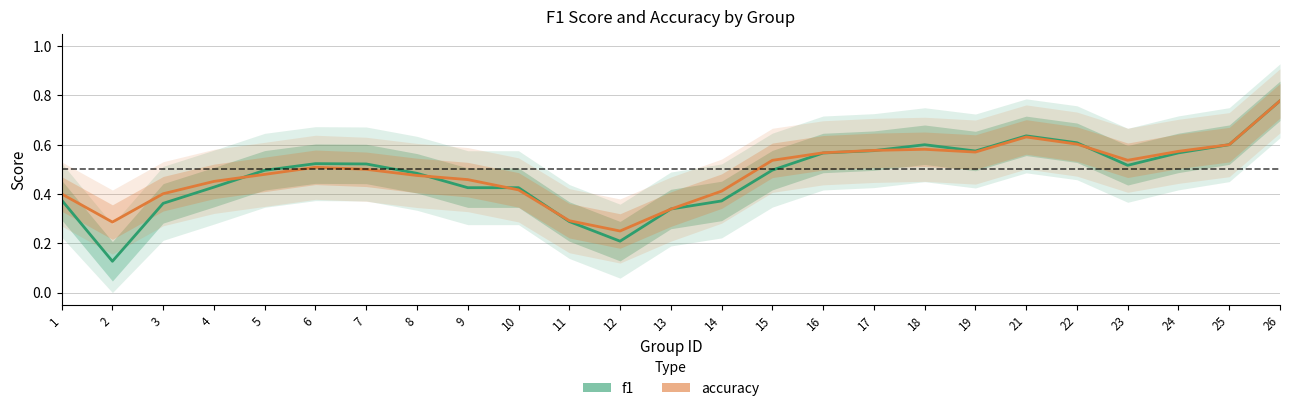

What is the maximum value for accuracy?

0.8